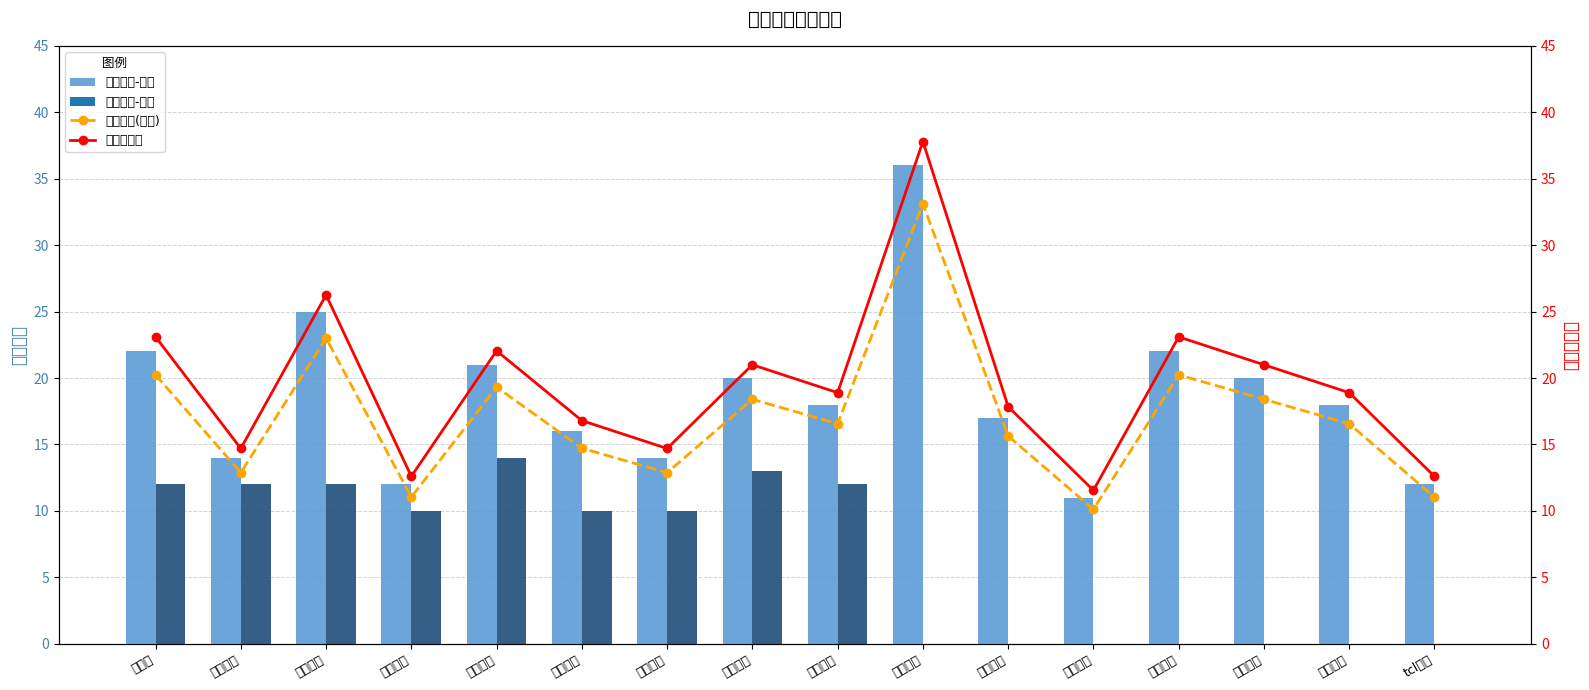

Is it true that 建仓模式 equals 4.0 at 杭氧股份?

False